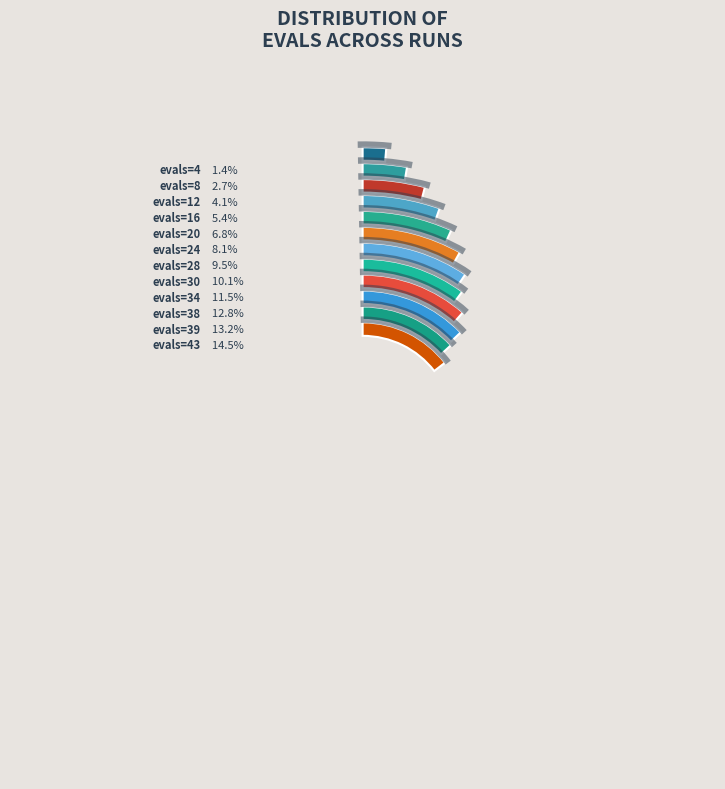

What percentage is the evals=16 slice, to the nearest percent?

5%